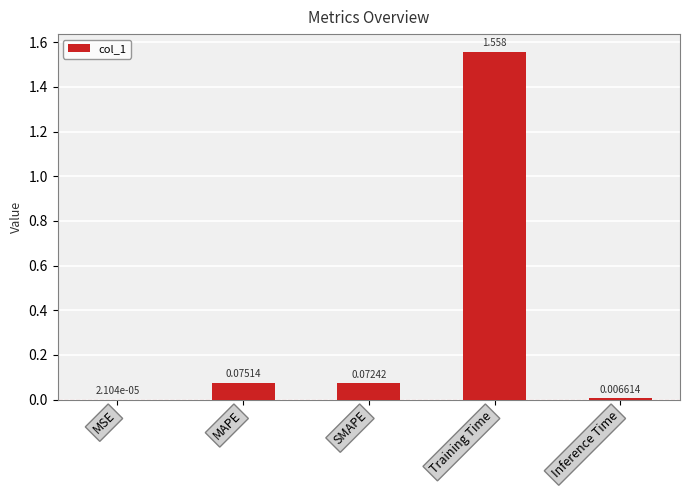

At which category does the chart reach its peak across all series?

Training Time